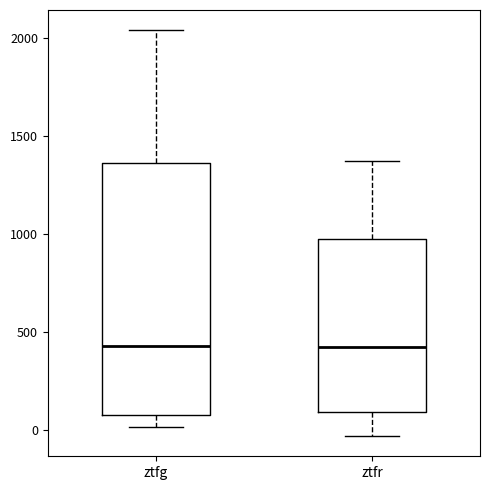

Reading left to right, transcribe this box plot: for each box, give where its median line is, the range the box spans, and where its two whiskers end, as read against the y-axis. The values are not printed on the chart, so give them approximately, as read against the axis.

ztfg: median 450, box 50 to 1350, whiskers 0 to 2050
ztfr: median 400, box 100 to 950, whiskers -50 to 1350